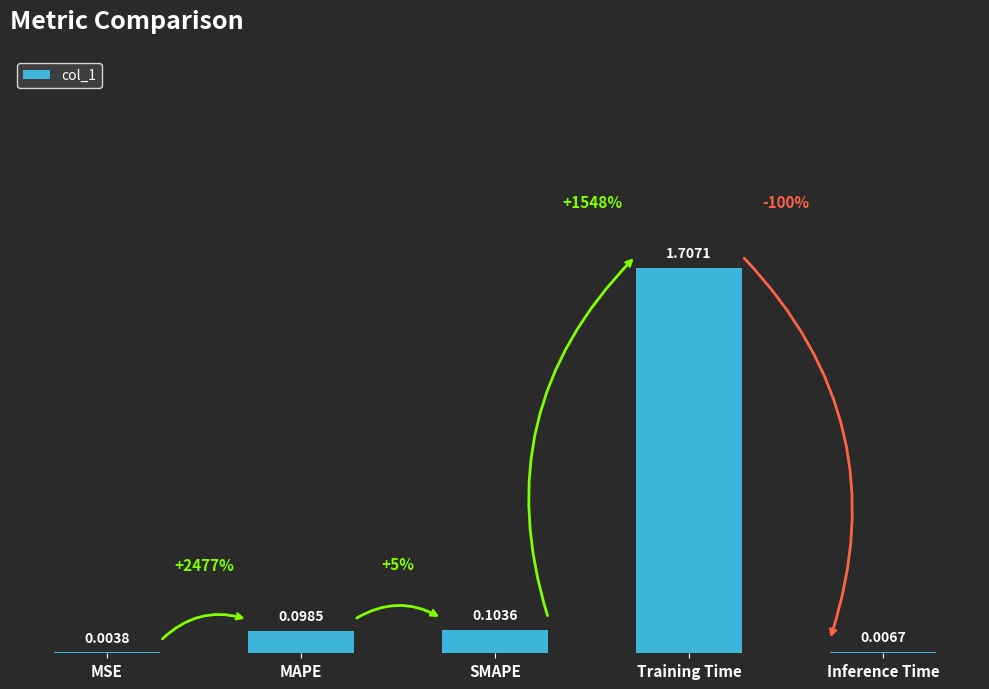

What is the change in value from MAPE to Inference Time?

-0.1